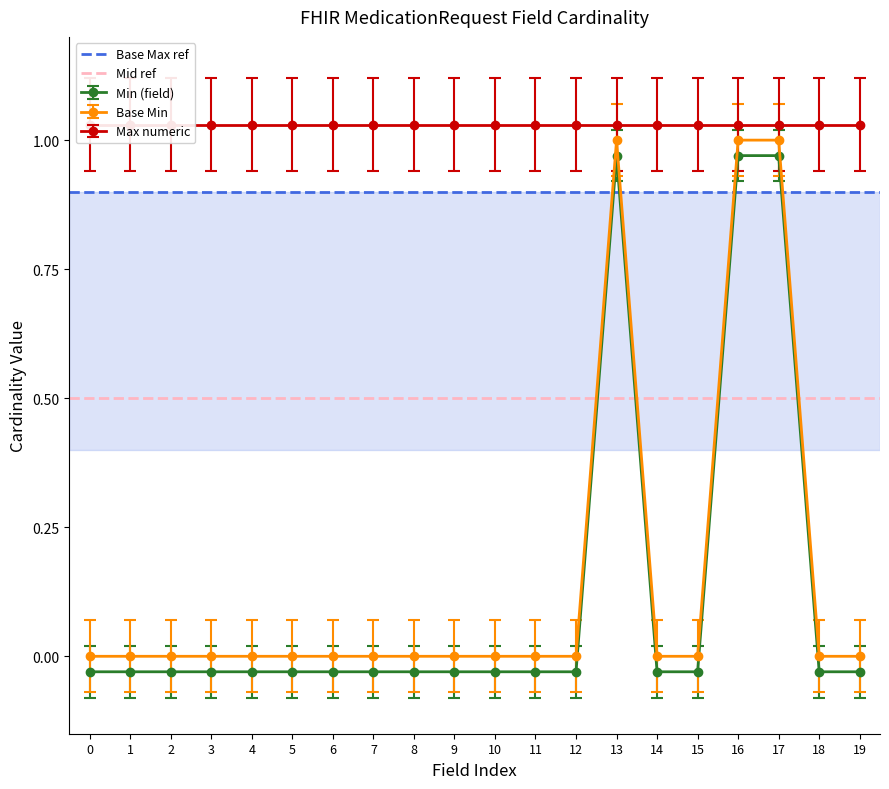

What is the value of the Mid ref point at the 2nd from the left?

0.5